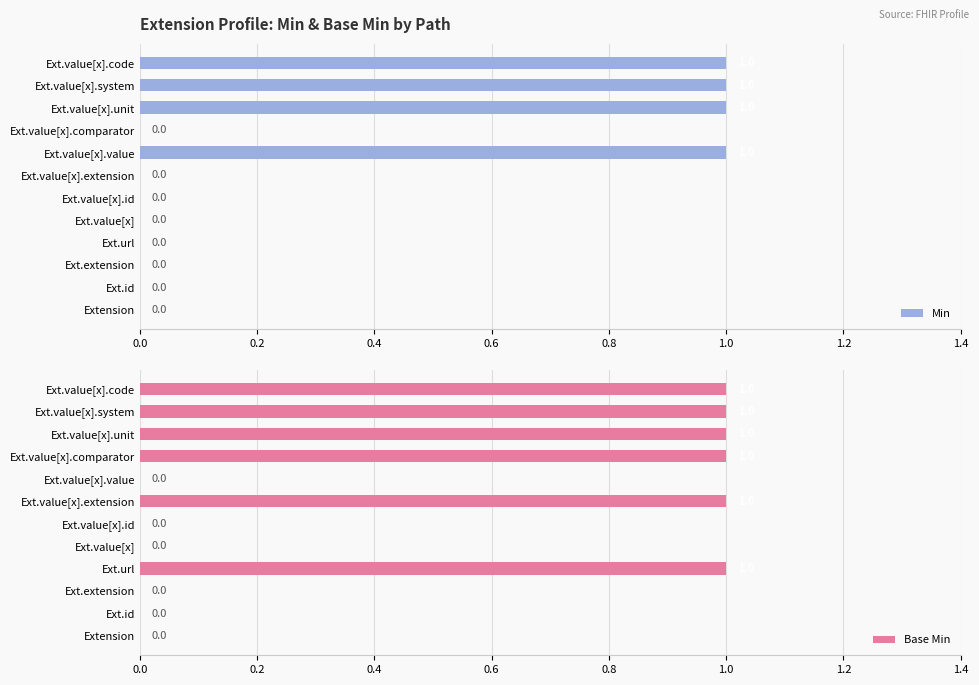

What is the sum of all Min values?

4